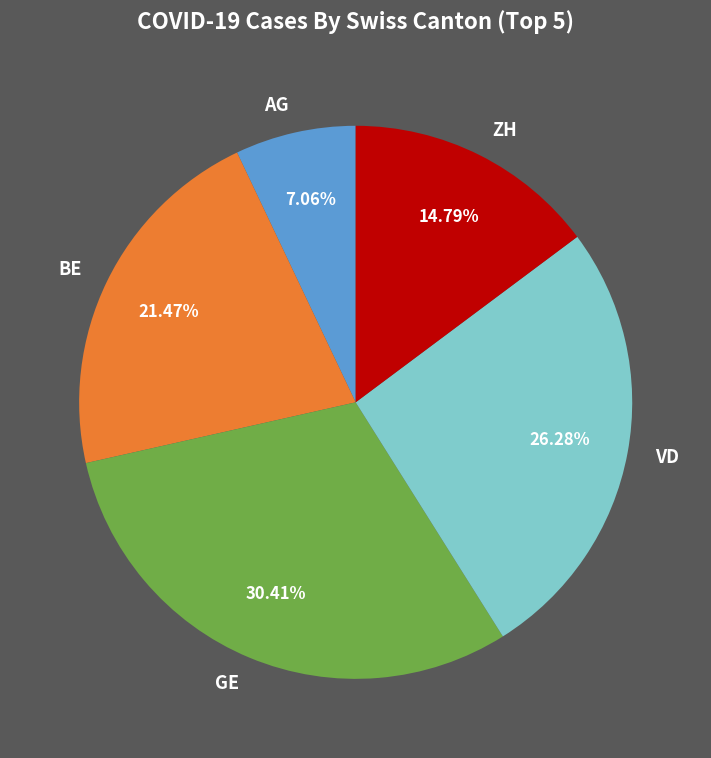

Is it true that BE is 32% of the pie?

False